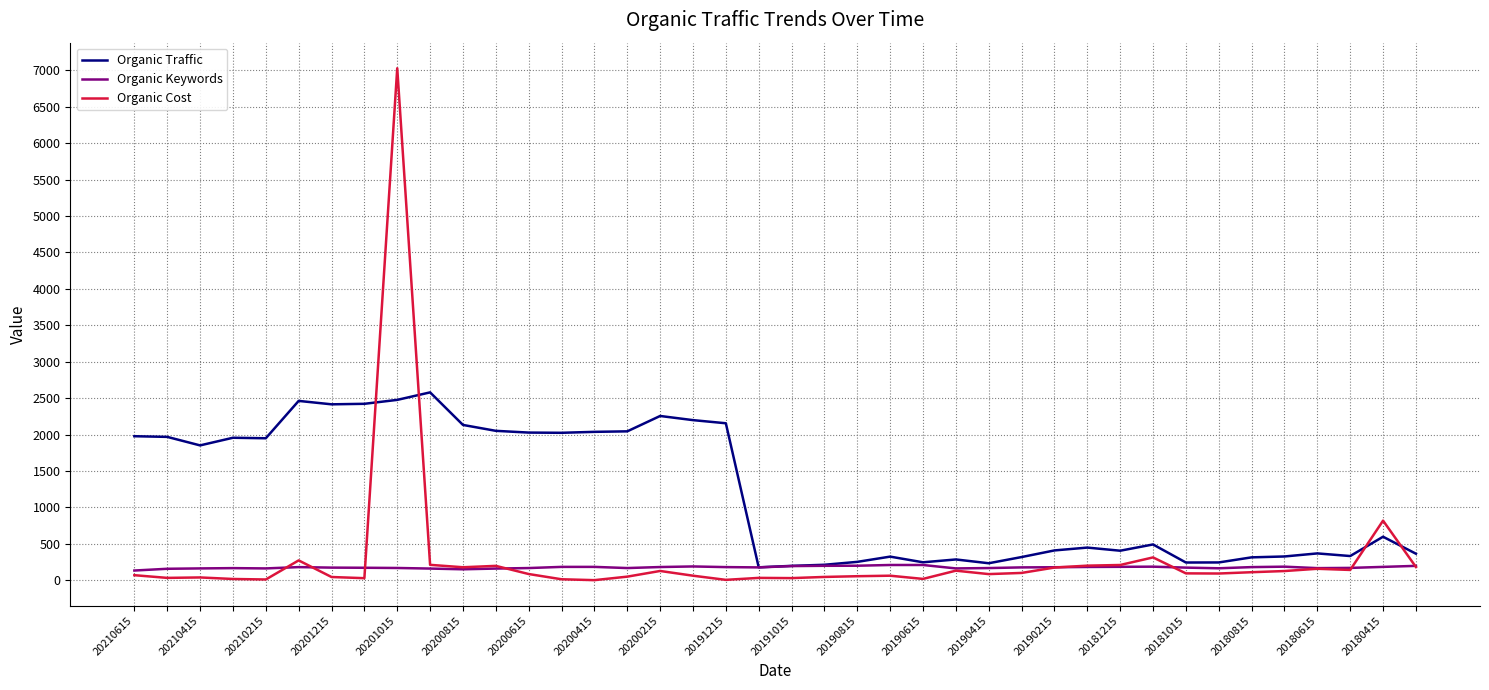

What is the highest value of the Organic Cost series?

7029